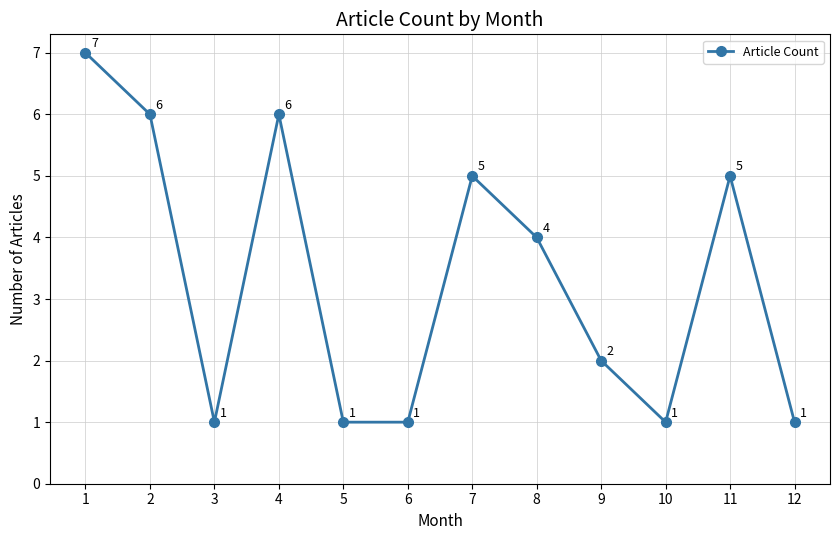

Which has a higher value, 4 or 12?

4